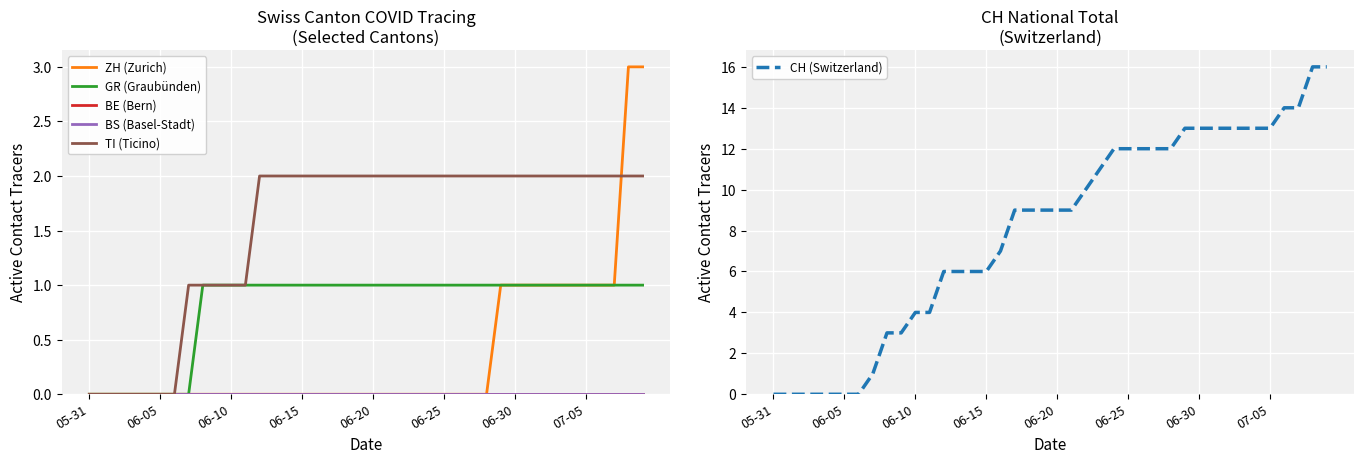

True or false: BE (Bern) has more than 0 points higher than both neighbors.

False